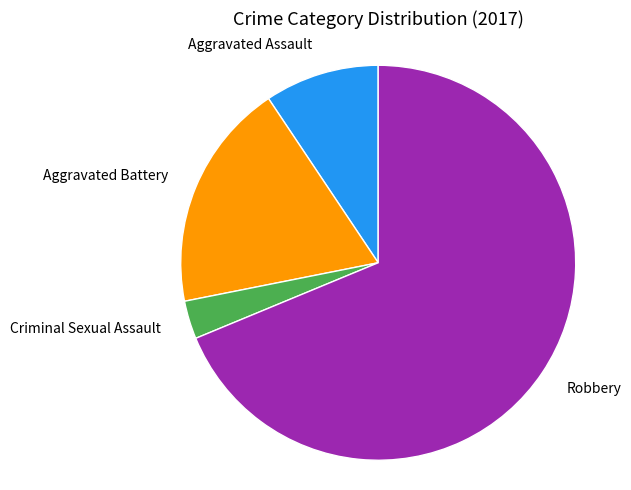

Is there any slice that represents more than half of the pie?

Yes